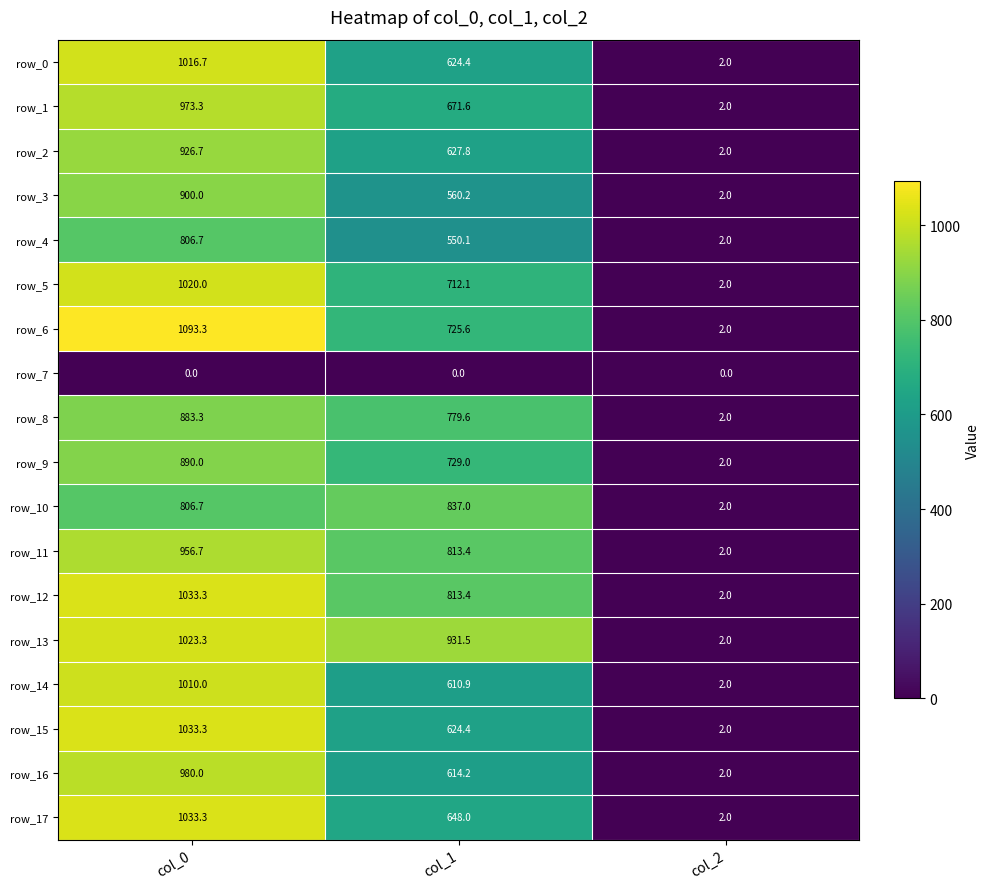

The value of row_3 at col_0 is 1367.7. True or false?

False